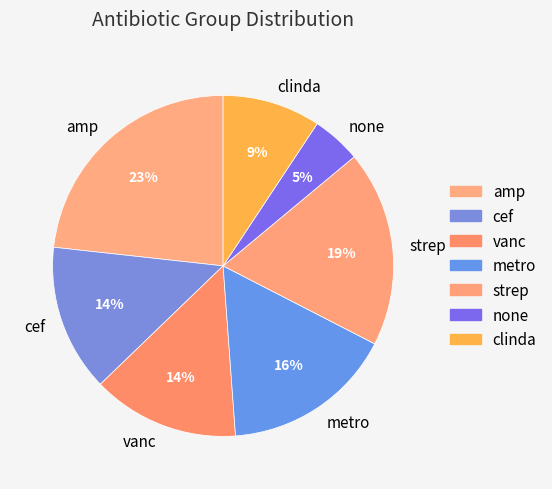

To the nearest percent, what is the combined percentage of cef and clinda?

23%